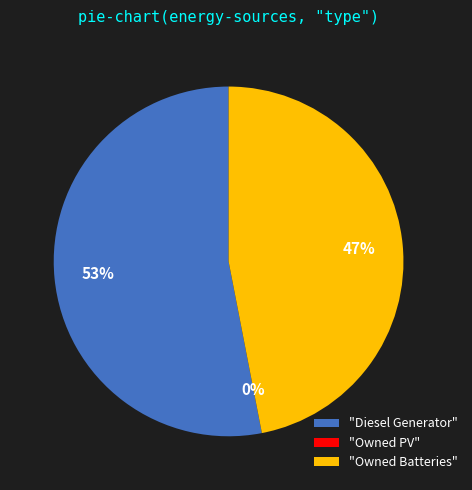

To the nearest percent, what is the average slice percentage?

33%